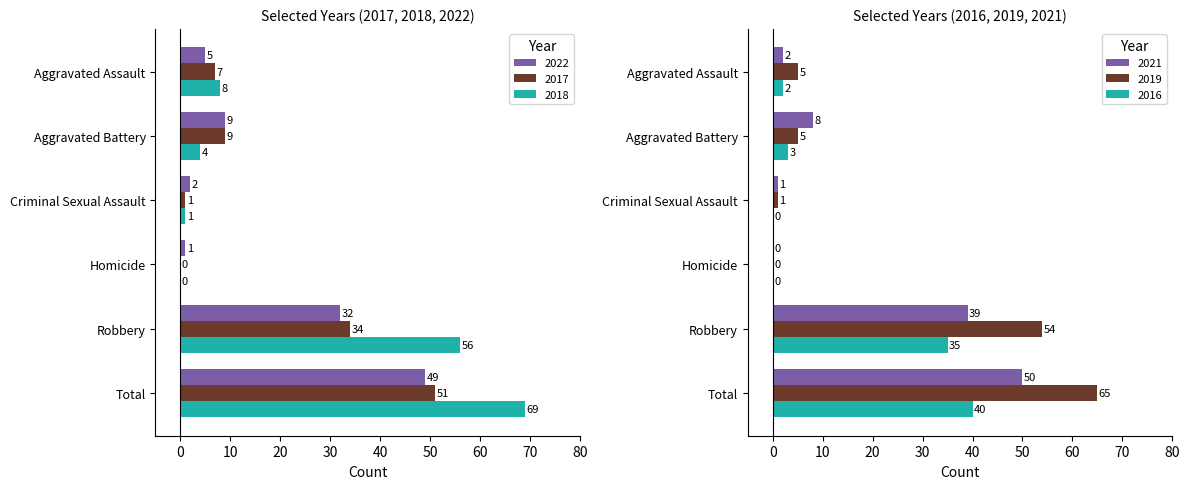

What position from the left is Aggravated Battery?

2